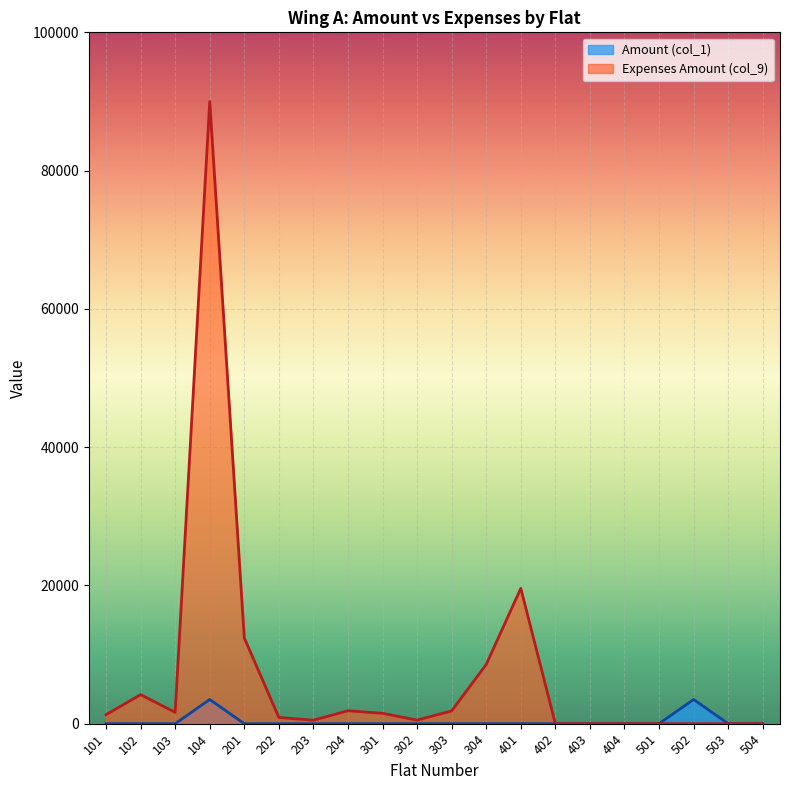

Reading left to right, what are all the values shown in this chart?

Amount (col_1): 101=0	102=0	103=0	104=3500	201=0	202=0	203=0	204=0	301=0	302=0	303=0	304=0	401=0	402=0	403=0	404=0	501=0	502=3500	503=0	504=0
Expenses Amount (col_9): 101=1300	102=4200	103=1640	104=90000	201=12400	202=900	203=500	204=1875	301=1500	302=515	303=1850	304=8570	401=19570	402=0	403=0	404=0	501=0	502=0	503=0	504=0